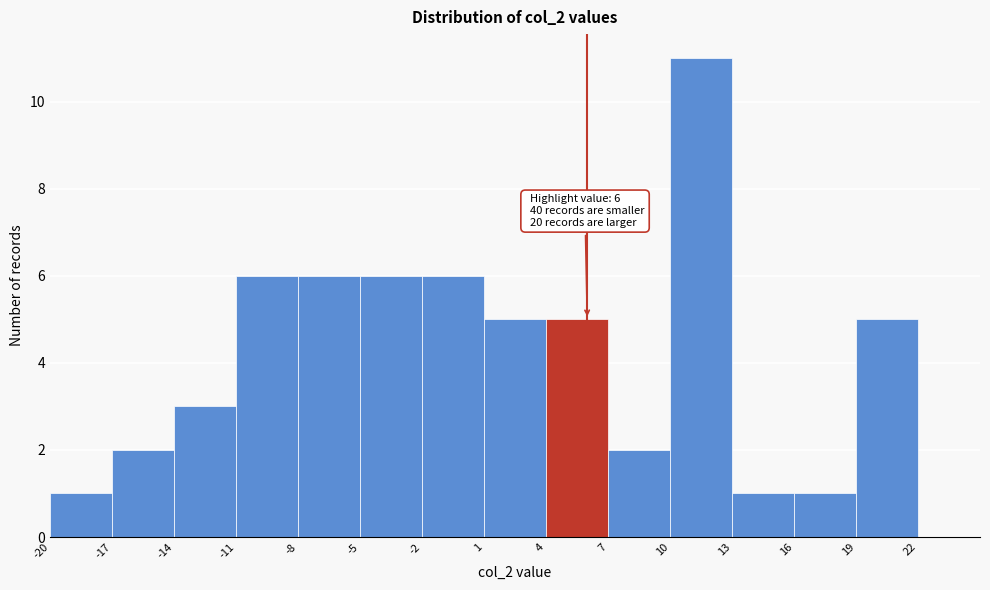

Over which range of the x-axis is the bar tallest?

10 to 13